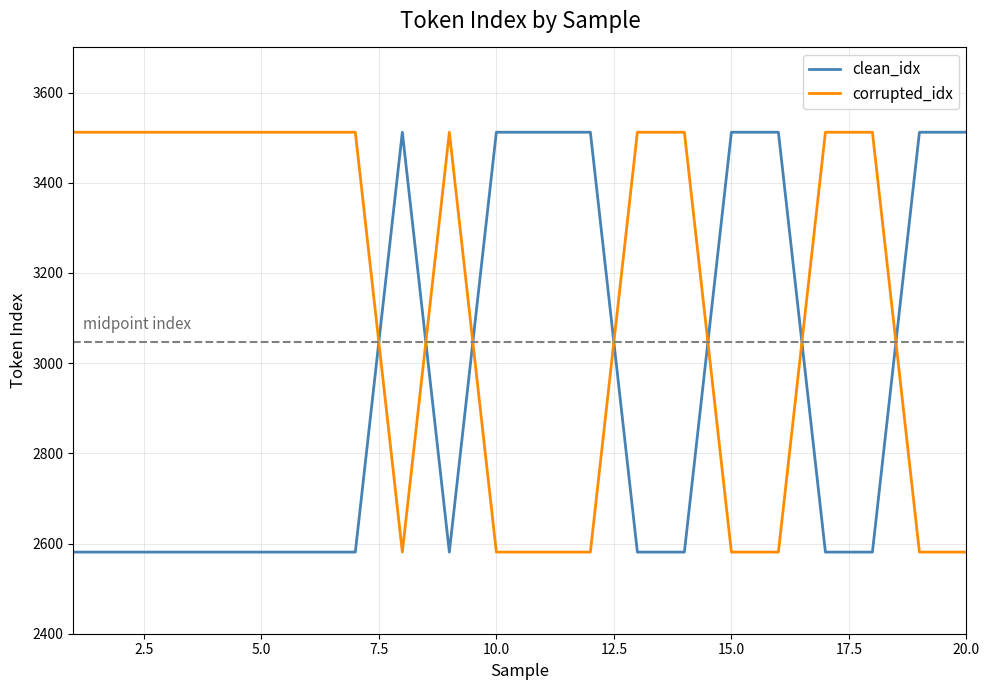

Rank the series by their average value, from lowest to highest.

clean_idx, corrupted_idx